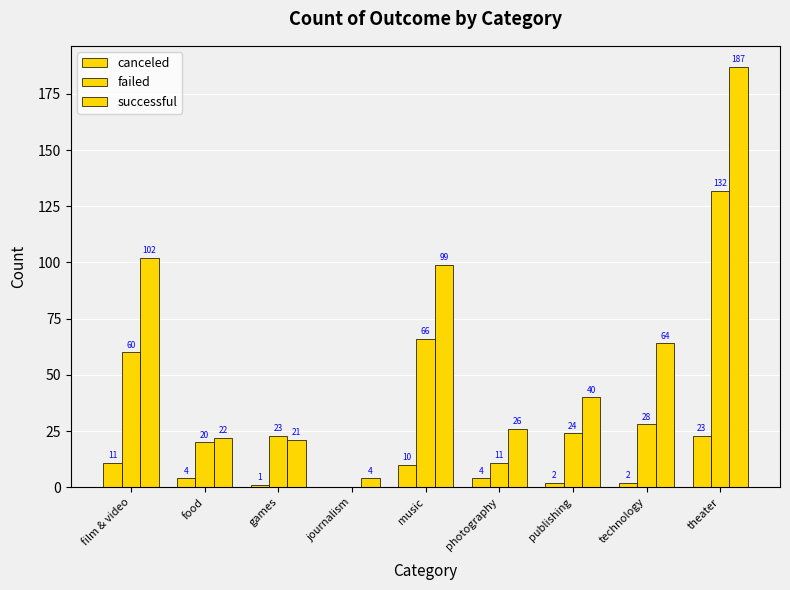

What is the total value across all series at games?

45